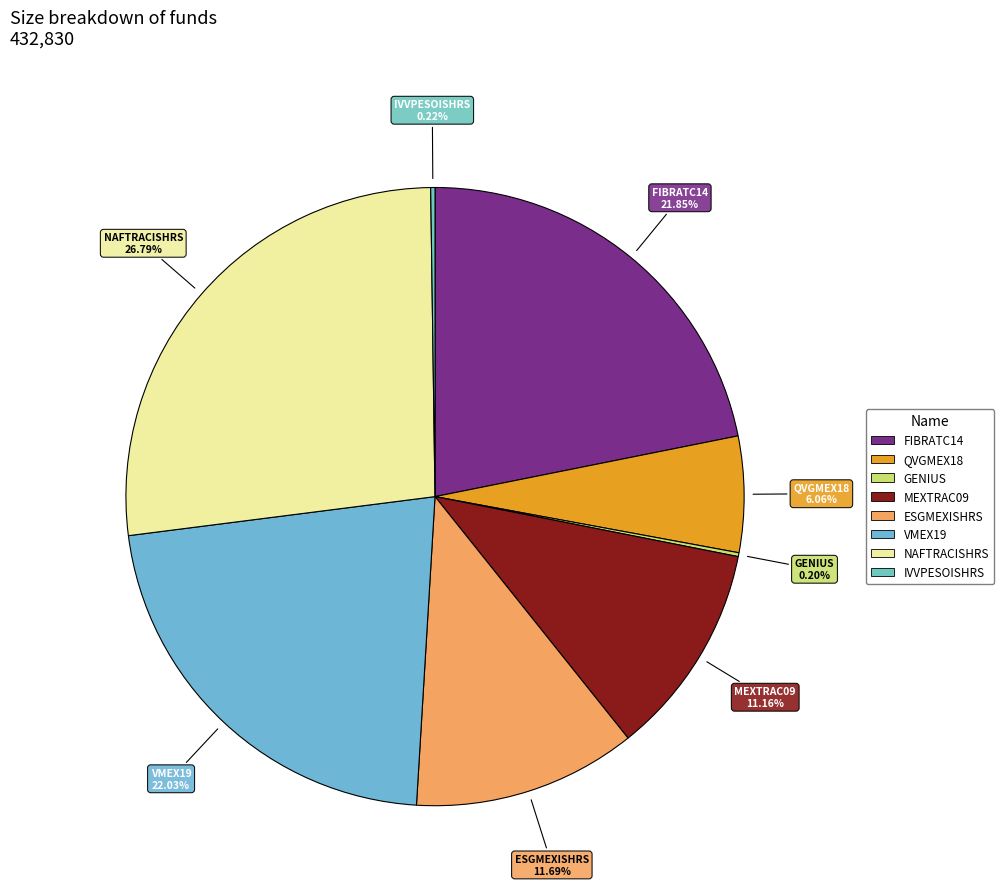

Does any single category account for the majority?

No